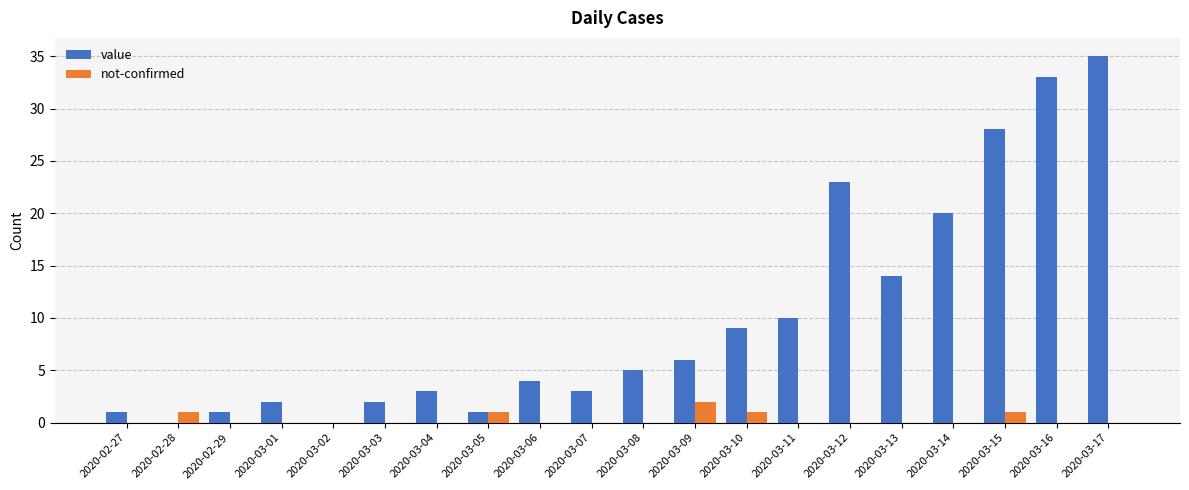

Count the number of data series in this chart.

2